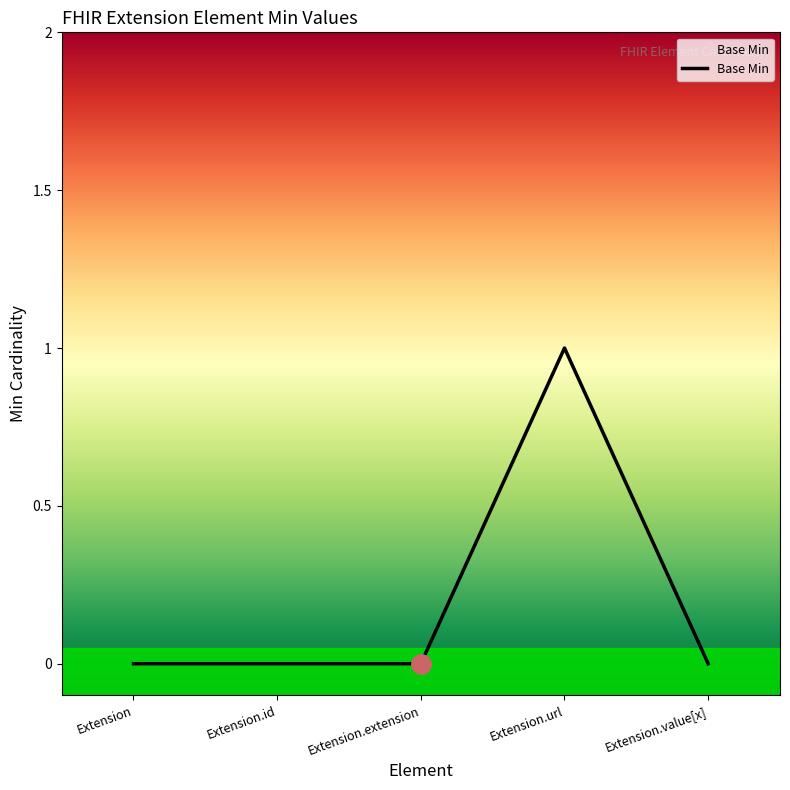

What position from the right is Extension.id?

4